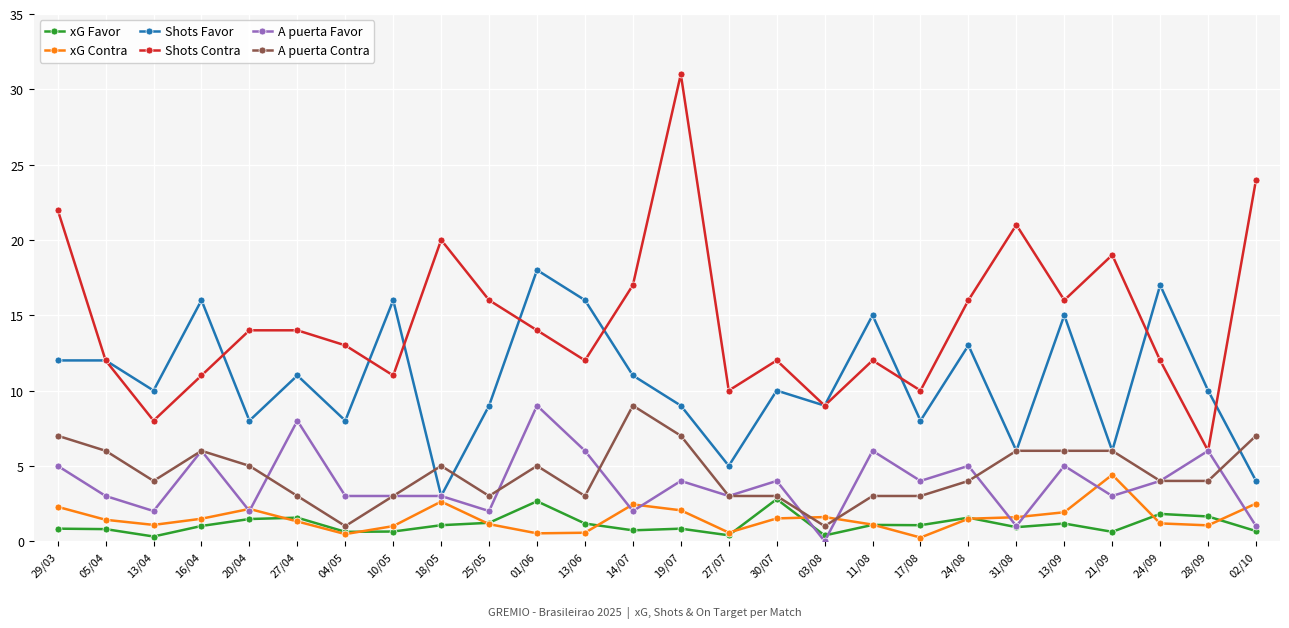

At which category does the chart reach its peak across all series?

19/07